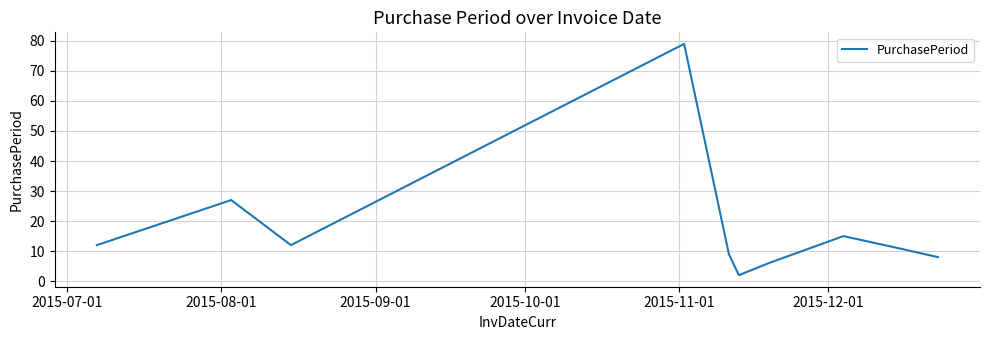

What is the greatest value displayed?

79